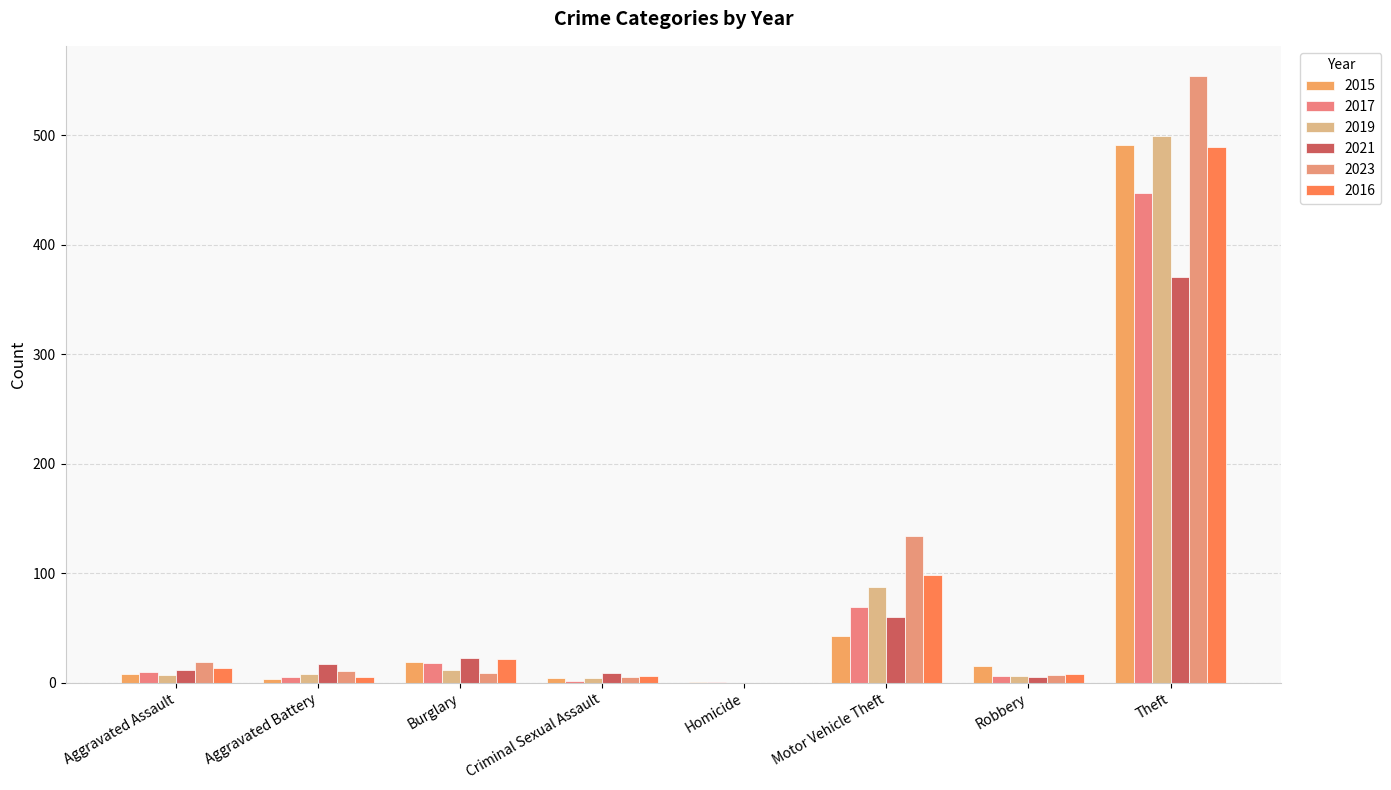

Is it true that 2017 equals 6 at Robbery?

True